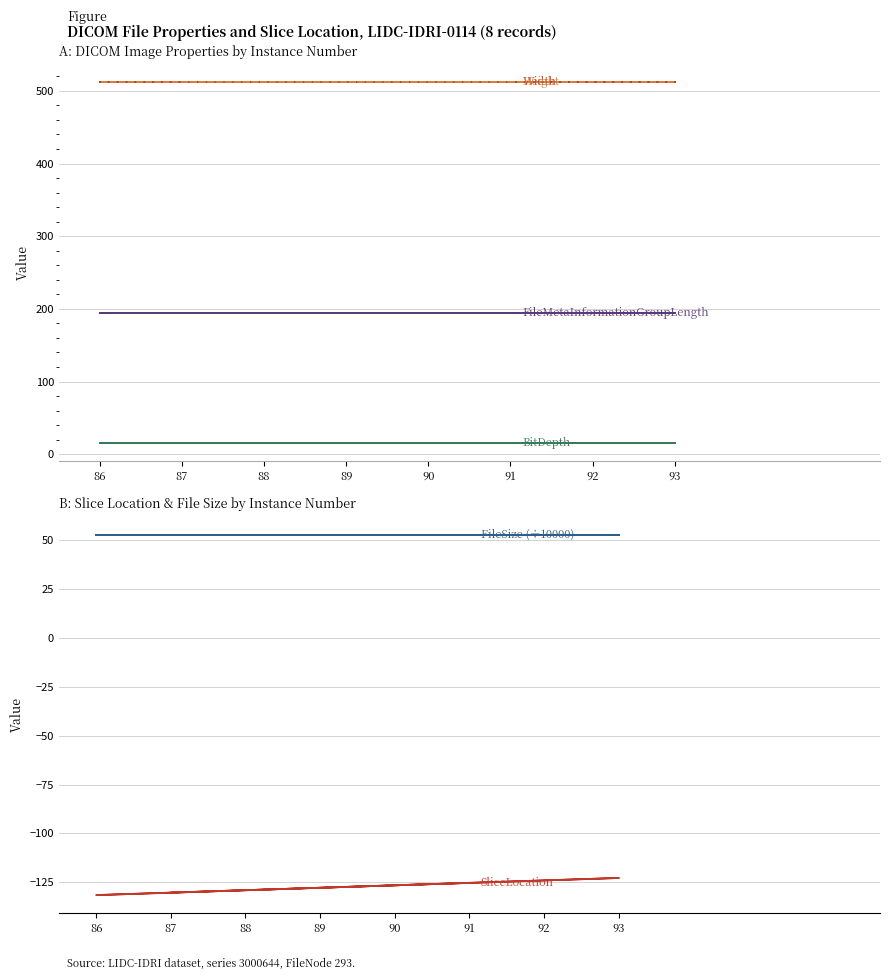

What is the value of the BitDepth point at the 6th from the left?

16.0